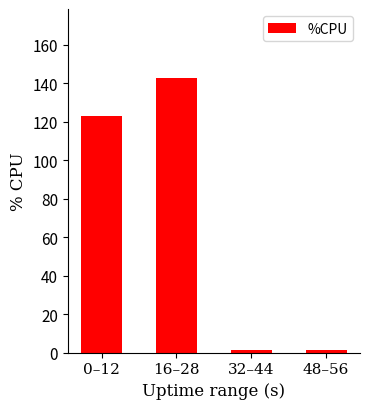

How many data points are less than 122?

2